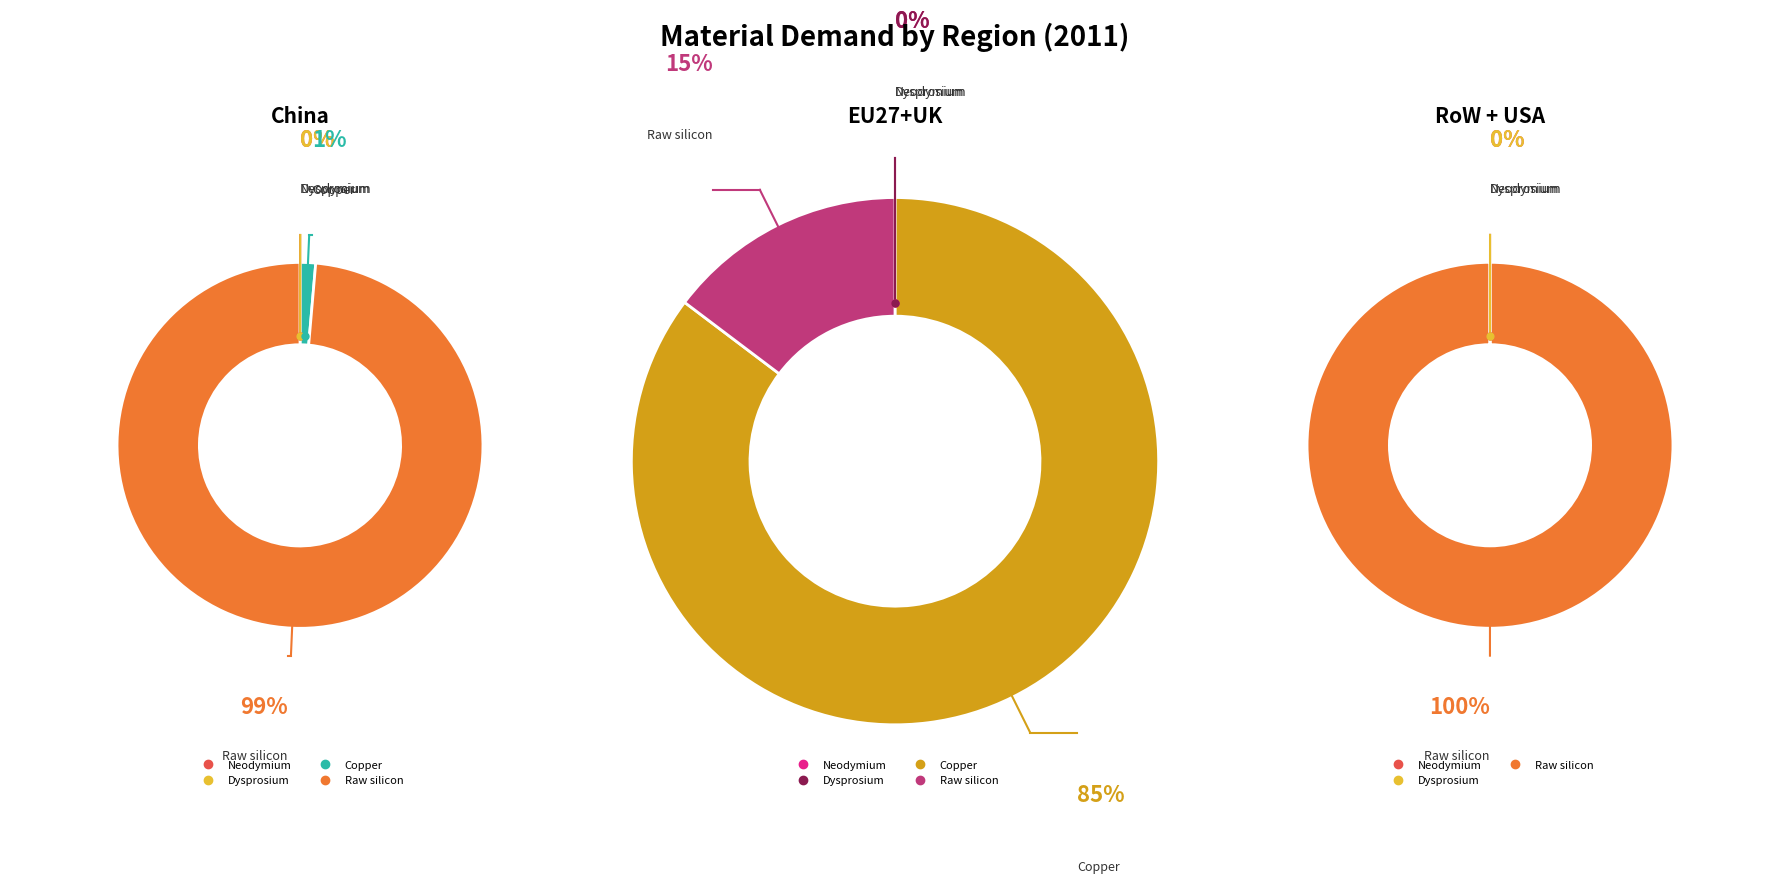

True or false: Raw silicon accounts for 99% of the total.

False